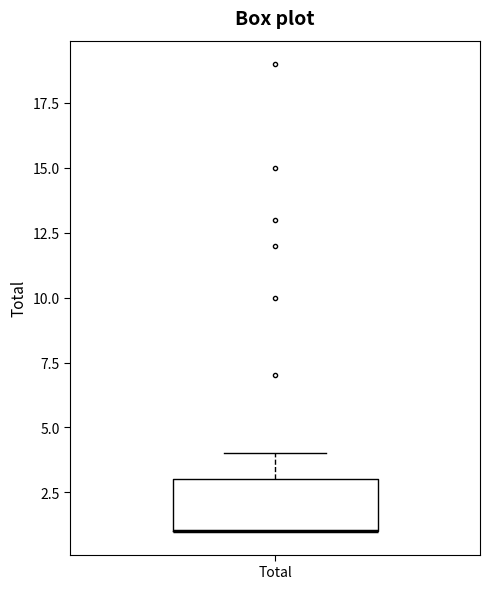

Transcribe this box plot: give where the median line is, the range the box spans, and where the two whiskers end, as read against the y-axis. The values are not printed on the chart, so give them approximately, as read against the axis.

median 1 (drawn on the box's lower edge), box 1 to 3, whiskers 1 to 4